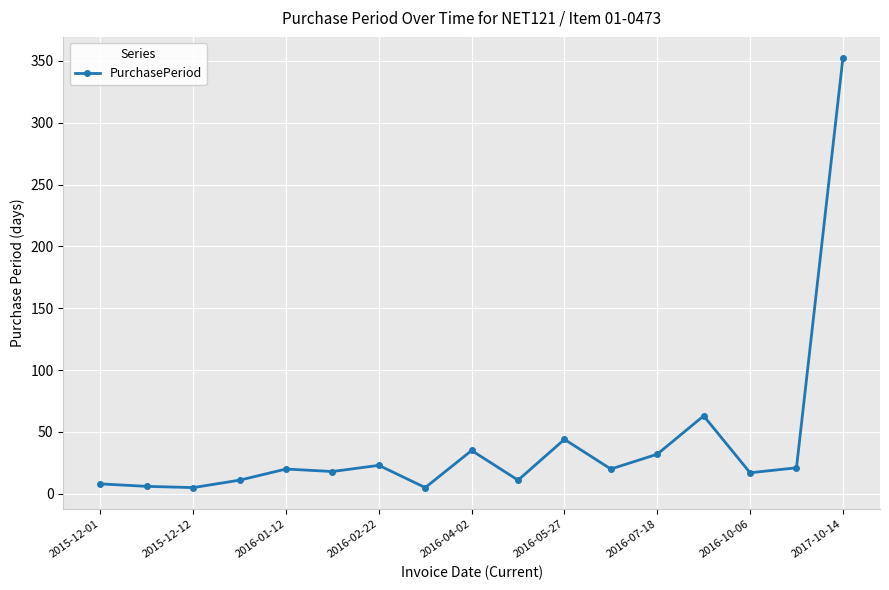

What is the value of the 6th point from the left?

18